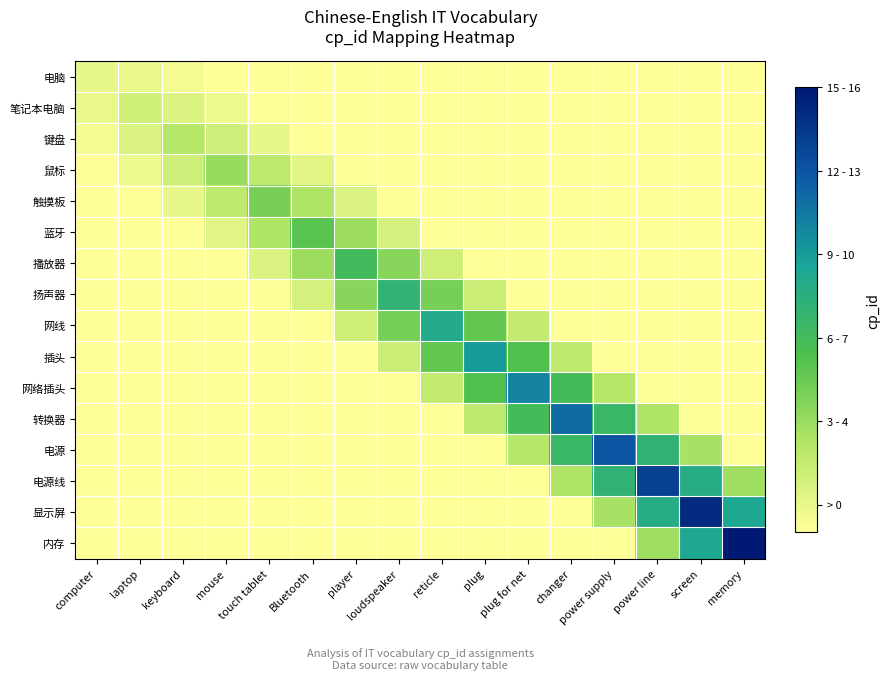

Reading left to right, what are all the values shown in this chart?

电脑: computer=1.0	laptop=0.9	keyboard=0.5	mouse=0.0	touch tablet=0.0	Bluetooth=0.0	player=0.0	loudspeaker=0.0	reticle=0.0	plug=0.0	plug for net=0.0	changer=0.0	power supply=0.0	power line=0.0	screen=0.0	memory=0.0
笔记本电脑: computer=0.9	laptop=2.0	keyboard=1.5	mouse=0.8	touch tablet=0.0	Bluetooth=0.0	player=0.0	loudspeaker=0.0	reticle=0.0	plug=0.0	plug for net=0.0	changer=0.0	power supply=0.0	power line=0.0	screen=0.0	memory=0.0
键盘: computer=0.5	laptop=1.5	keyboard=3.0	mouse=2.1	touch tablet=1.0	Bluetooth=0.0	player=0.0	loudspeaker=0.0	reticle=0.0	plug=0.0	plug for net=0.0	changer=0.0	power supply=0.0	power line=0.0	screen=0.0	memory=0.0
鼠标: computer=0.0	laptop=0.8	keyboard=2.1	mouse=4.0	touch tablet=2.7	Bluetooth=1.2	player=0.0	loudspeaker=0.0	reticle=0.0	plug=0.0	plug for net=0.0	changer=0.0	power supply=0.0	power line=0.0	screen=0.0	memory=0.0
触摸板: computer=0.0	laptop=0.0	keyboard=1.0	mouse=2.7	touch tablet=5.0	Bluetooth=3.3	player=1.5	loudspeaker=0.0	reticle=0.0	plug=0.0	plug for net=0.0	changer=0.0	power supply=0.0	power line=0.0	screen=0.0	memory=0.0
蓝牙: computer=0.0	laptop=0.0	keyboard=0.0	mouse=1.2	touch tablet=3.3	Bluetooth=6.0	player=3.9	loudspeaker=1.8	reticle=0.0	plug=0.0	plug for net=0.0	changer=0.0	power supply=0.0	power line=0.0	screen=0.0	memory=0.0
播放器: computer=0.0	laptop=0.0	keyboard=0.0	mouse=0.0	touch tablet=1.5	Bluetooth=3.9	player=7.0	loudspeaker=4.5	reticle=2.0	plug=0.0	plug for net=0.0	changer=0.0	power supply=0.0	power line=0.0	screen=0.0	memory=0.0
扬声器: computer=0.0	laptop=0.0	keyboard=0.0	mouse=0.0	touch tablet=0.0	Bluetooth=1.8	player=4.5	loudspeaker=8.0	reticle=5.1	plug=2.2	plug for net=0.0	changer=0.0	power supply=0.0	power line=0.0	screen=0.0	memory=0.0
网线: computer=0.0	laptop=0.0	keyboard=0.0	mouse=0.0	touch tablet=0.0	Bluetooth=0.0	player=2.0	loudspeaker=5.1	reticle=9.0	plug=5.7	plug for net=2.5	changer=0.0	power supply=0.0	power line=0.0	screen=0.0	memory=0.0
插头: computer=0.0	laptop=0.0	keyboard=0.0	mouse=0.0	touch tablet=0.0	Bluetooth=0.0	player=0.0	loudspeaker=2.2	reticle=5.7	plug=10.0	plug for net=6.3	changer=2.8	power supply=0.0	power line=0.0	screen=0.0	memory=0.0
网络插头: computer=0.0	laptop=0.0	keyboard=0.0	mouse=0.0	touch tablet=0.0	Bluetooth=0.0	player=0.0	loudspeaker=0.0	reticle=2.5	plug=6.3	plug for net=11.0	changer=6.9	power supply=3.0	power line=0.0	screen=0.0	memory=0.0
转换器: computer=0.0	laptop=0.0	keyboard=0.0	mouse=0.0	touch tablet=0.0	Bluetooth=0.0	player=0.0	loudspeaker=0.0	reticle=0.0	plug=2.8	plug for net=6.9	changer=12.0	power supply=7.5	power line=3.2	screen=0.0	memory=0.0
电源: computer=0.0	laptop=0.0	keyboard=0.0	mouse=0.0	touch tablet=0.0	Bluetooth=0.0	player=0.0	loudspeaker=0.0	reticle=0.0	plug=0.0	plug for net=3.0	changer=7.5	power supply=13.0	power line=8.1	screen=3.5	memory=0.0
电源线: computer=0.0	laptop=0.0	keyboard=0.0	mouse=0.0	touch tablet=0.0	Bluetooth=0.0	player=0.0	loudspeaker=0.0	reticle=0.0	plug=0.0	plug for net=0.0	changer=3.2	power supply=8.1	power line=14.0	screen=8.7	memory=3.8
显示屏: computer=0.0	laptop=0.0	keyboard=0.0	mouse=0.0	touch tablet=0.0	Bluetooth=0.0	player=0.0	loudspeaker=0.0	reticle=0.0	plug=0.0	plug for net=0.0	changer=0.0	power supply=3.5	power line=8.7	screen=15.0	memory=9.3
内存: computer=0.0	laptop=0.0	keyboard=0.0	mouse=0.0	touch tablet=0.0	Bluetooth=0.0	player=0.0	loudspeaker=0.0	reticle=0.0	plug=0.0	plug for net=0.0	changer=0.0	power supply=0.0	power line=3.8	screen=9.3	memory=16.0